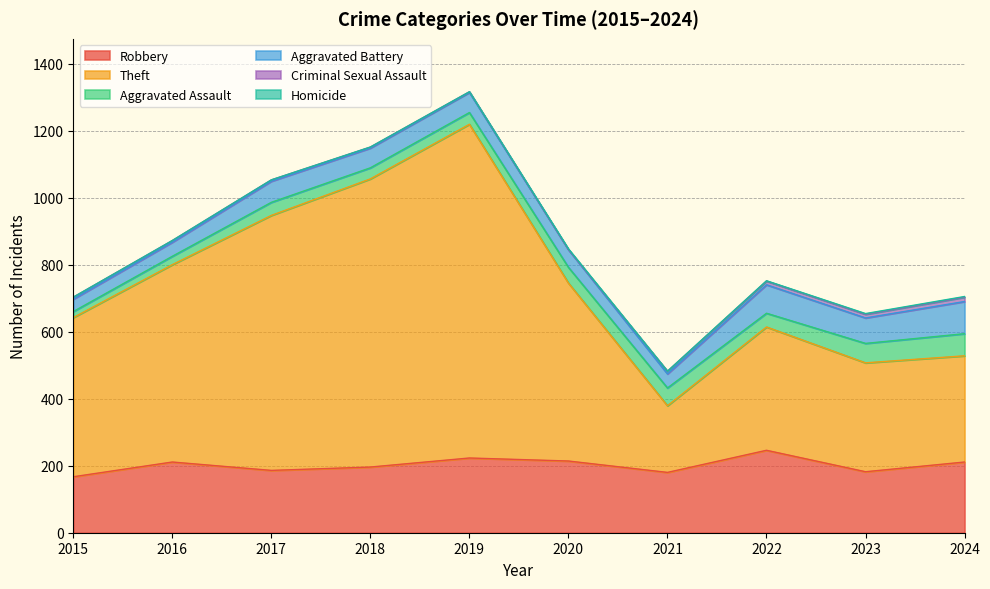

What is the lowest value of the Robbery series?

167